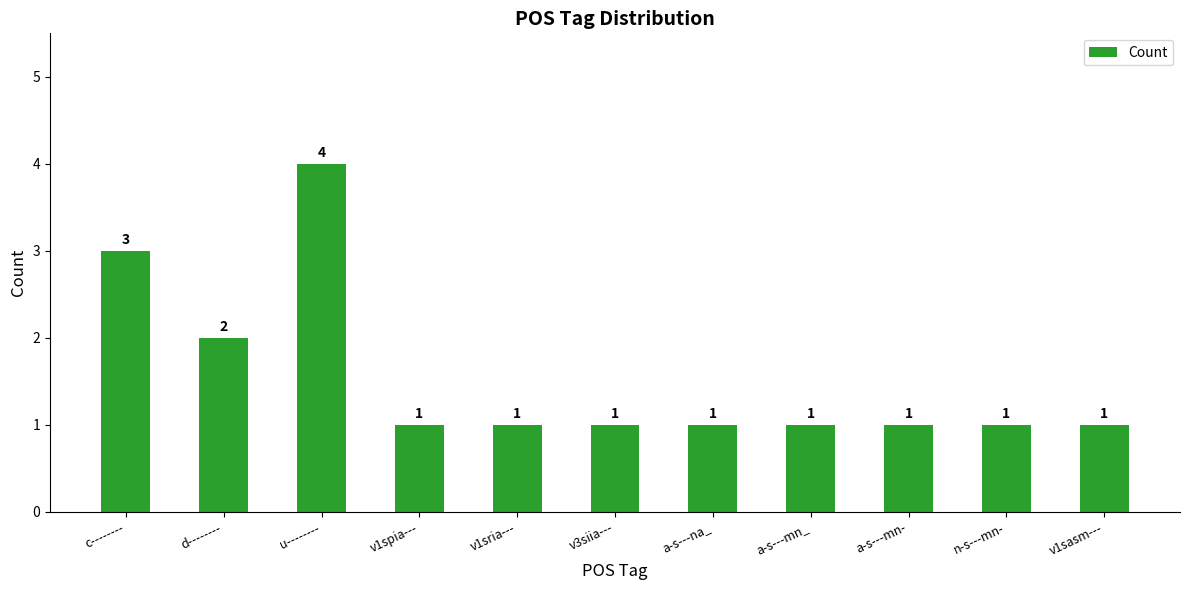

How many values are between 1 and 2?

9